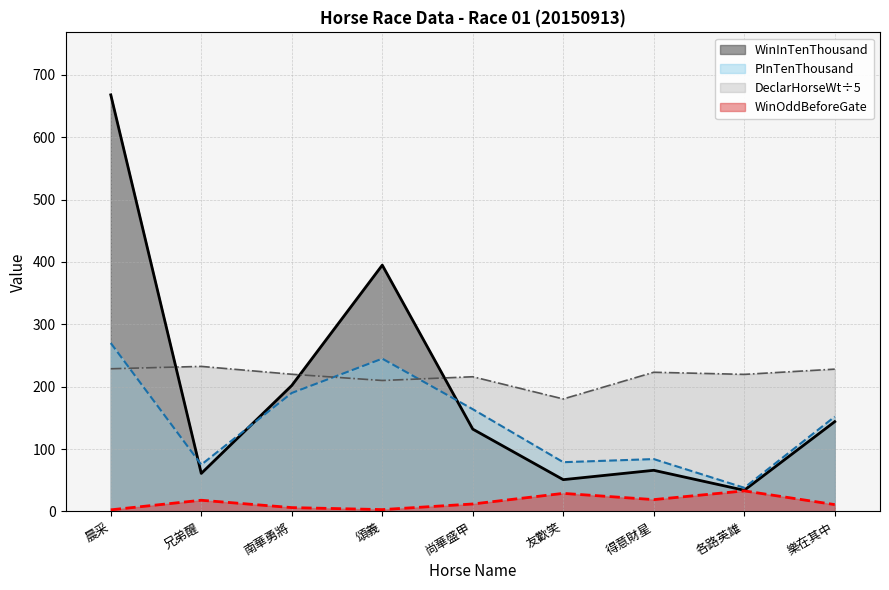

In WinInTenThousand, how many points are lower than both neighbors (excluding endpoints)?

3